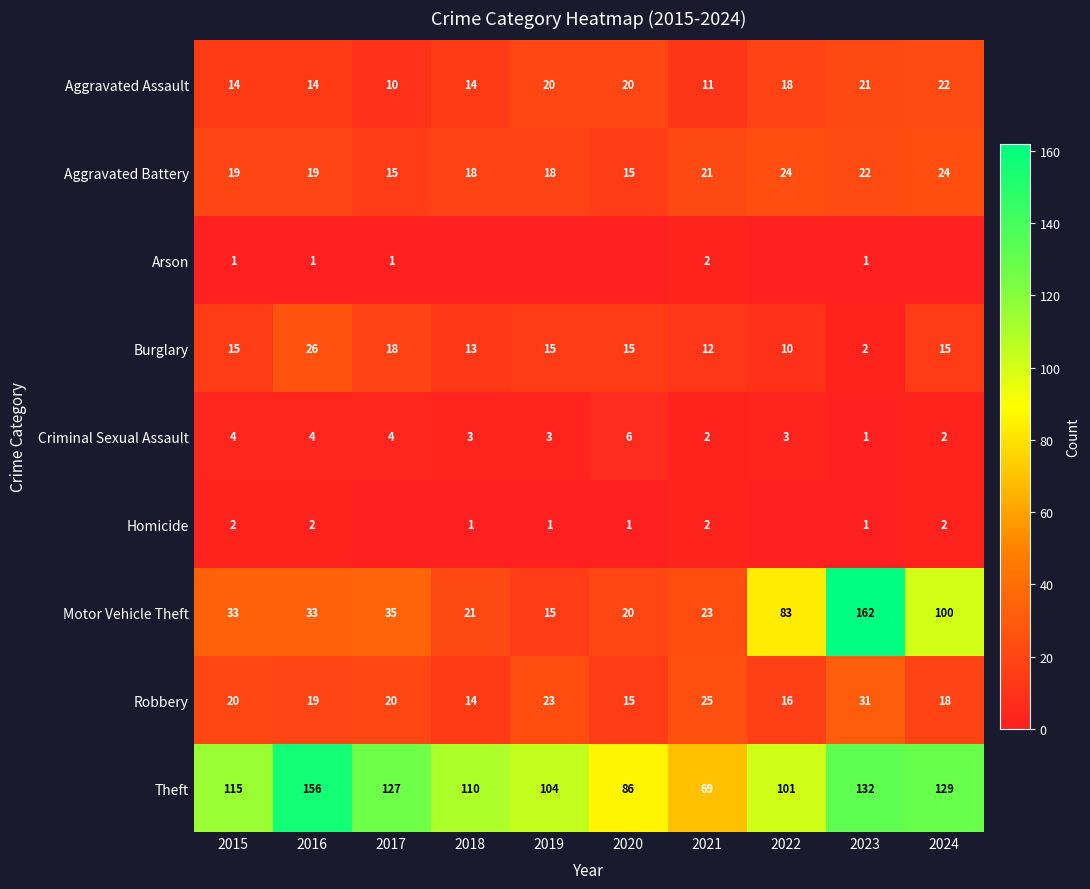

What is the sum of all Theft values?

1129